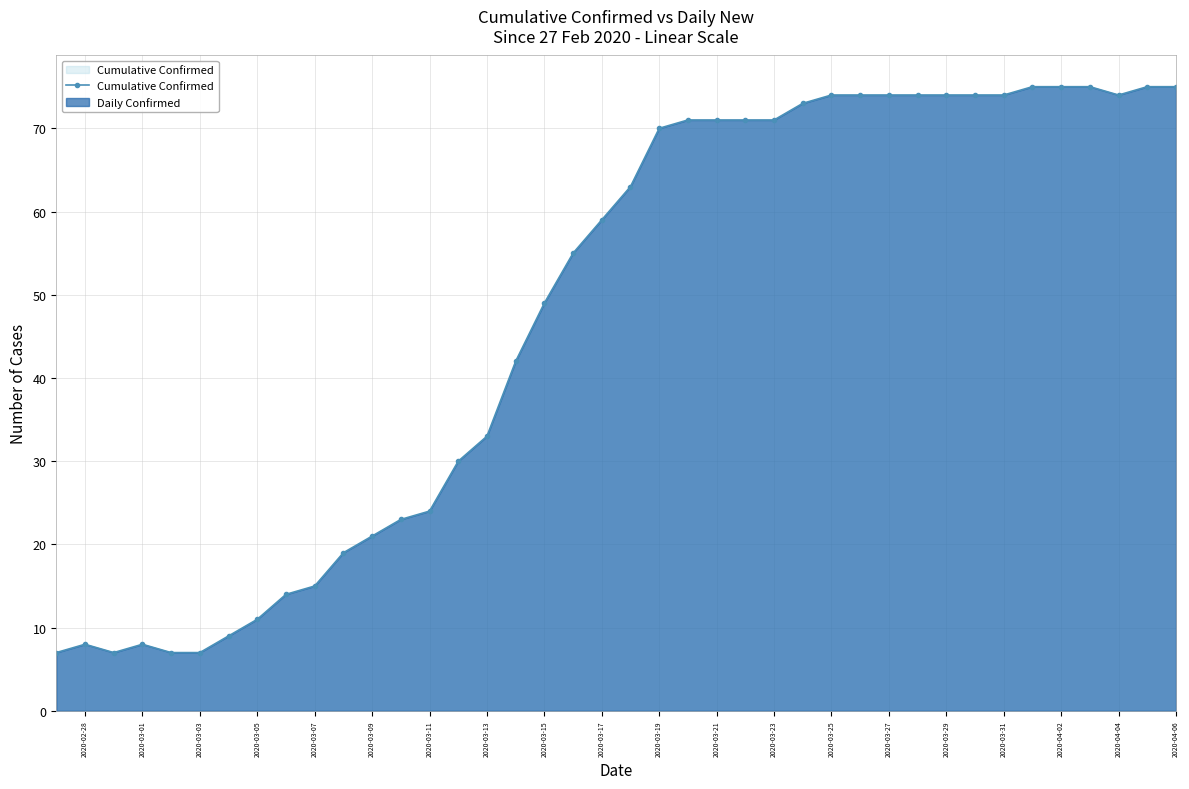

What is the minimum value shown in the chart?

7